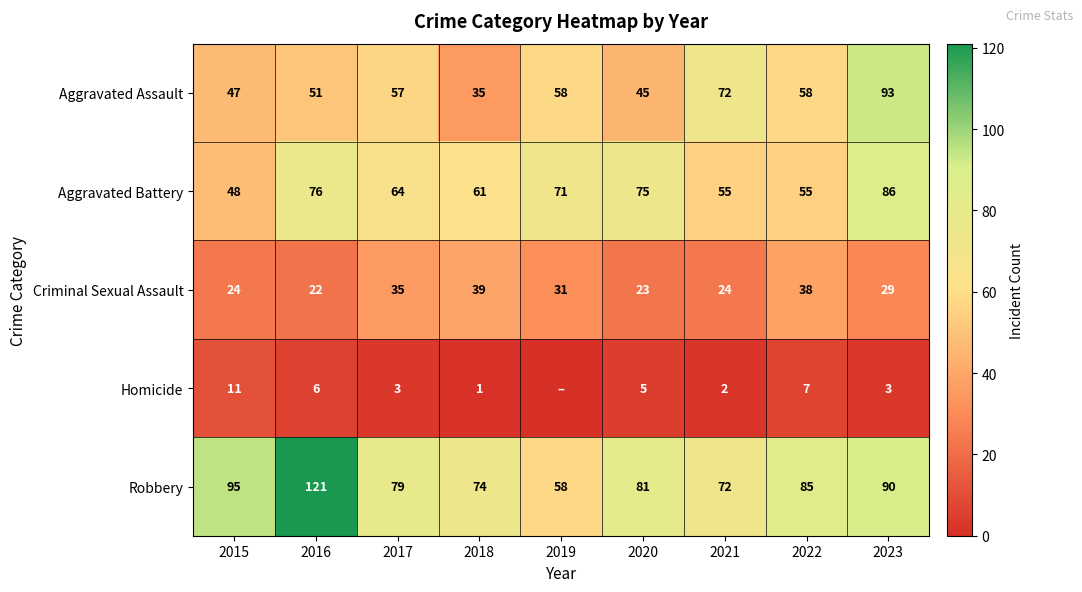

Which category has the highest value in the Criminal Sexual Assault series?

2018